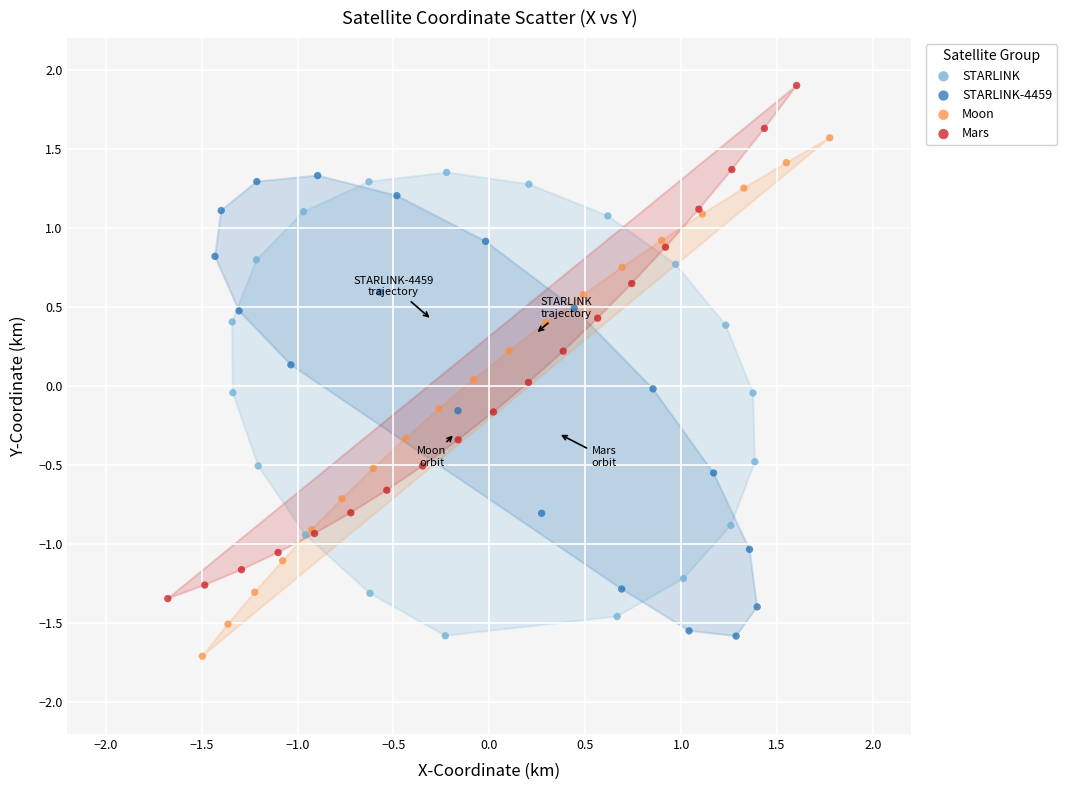

Which series contains the highest Y value?

Mars